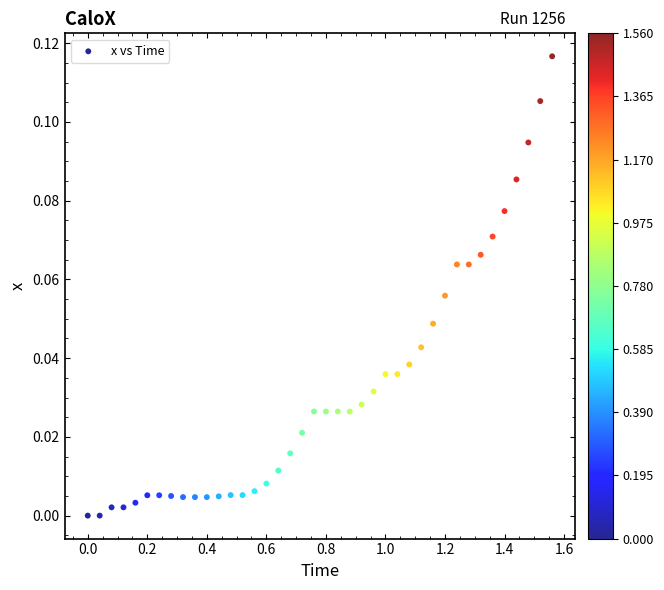

What is the range of X values (max minus min)?

1.6